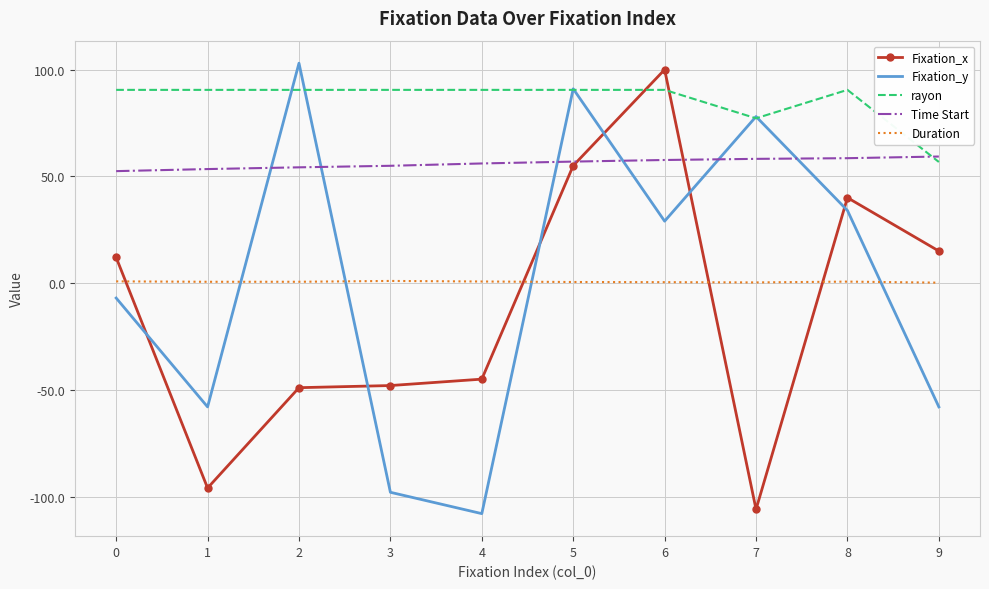

How many negative values does the Fixation_x series have?

5